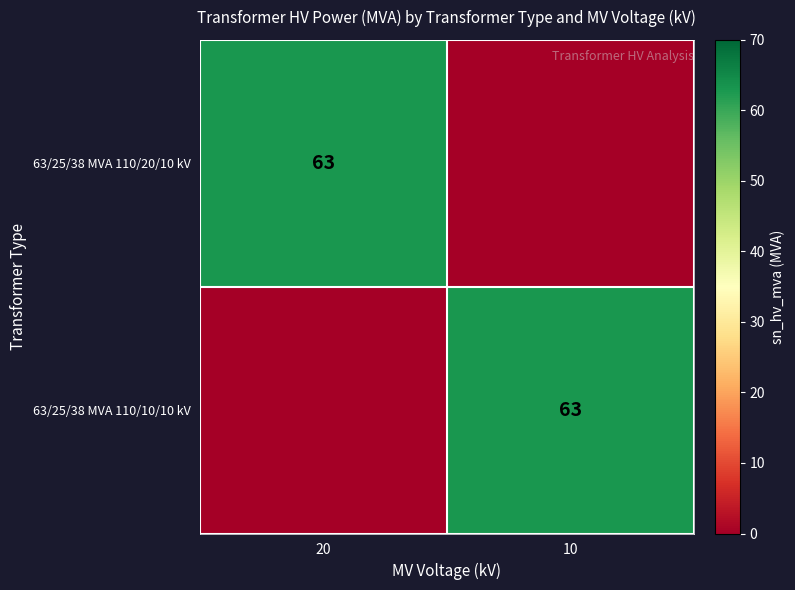

The value of 63/25/38 MVA 110/20/10 kV at 20 is 89. True or false?

False